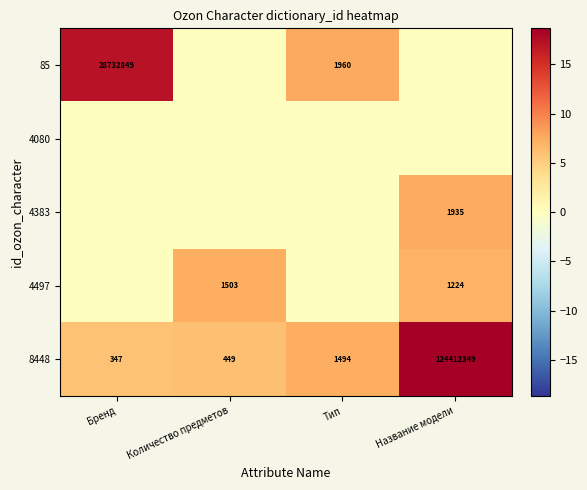

What is the total value across all series at Бренд?

23.0